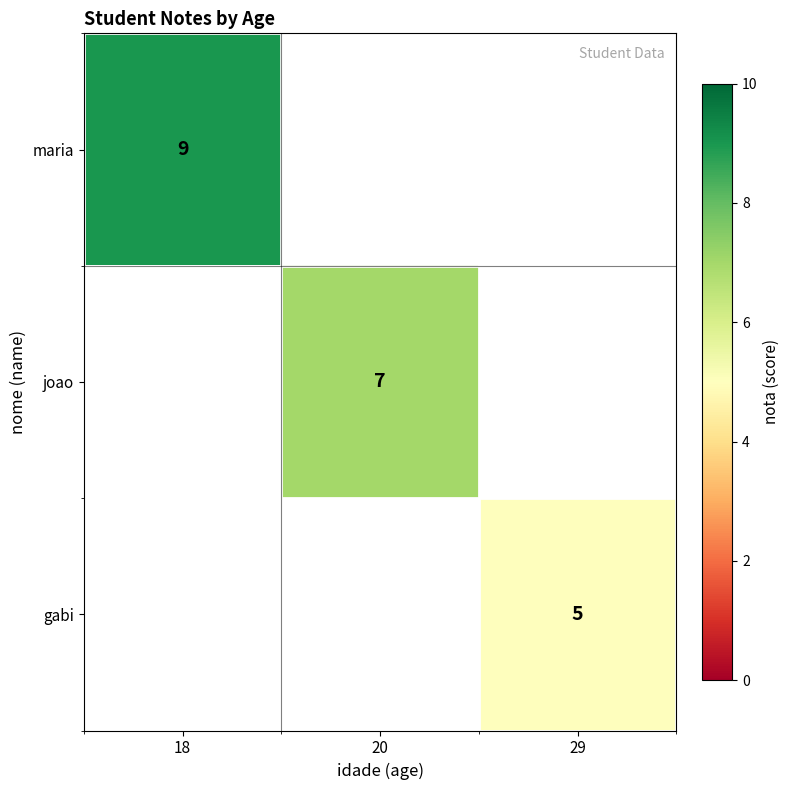

Is it true that joao equals 5 at 20?

False